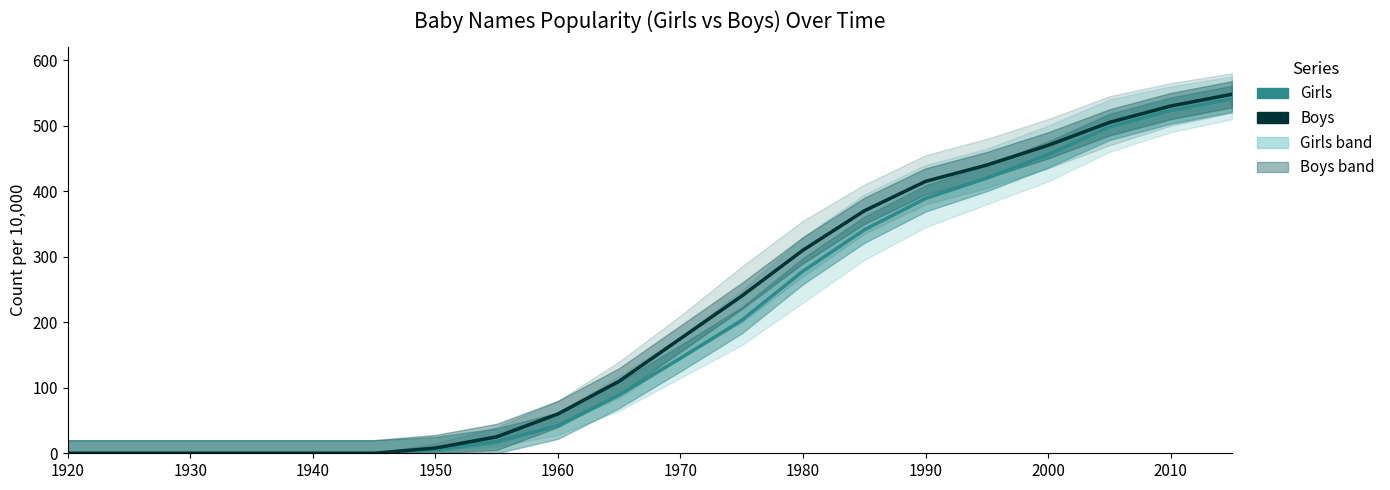

At how many categories does at least one series exceed 203?

9